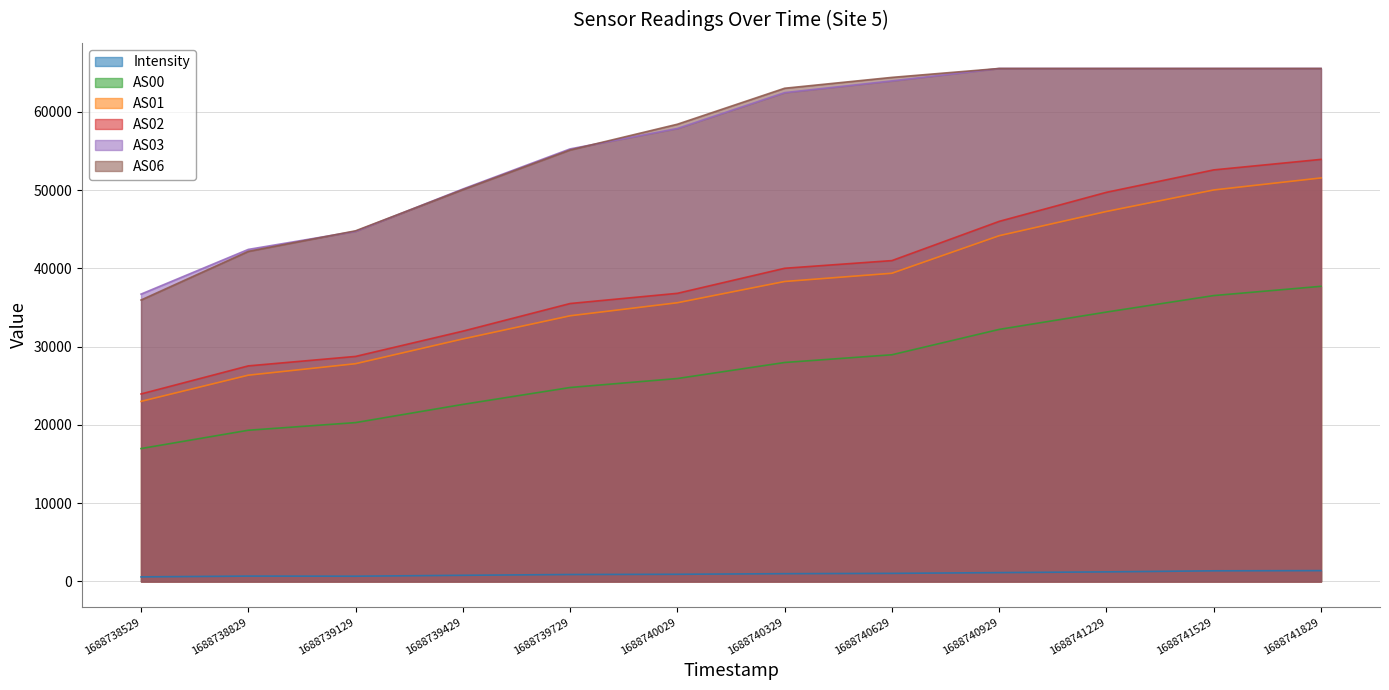

Is it true that Intensity equals 717.0 at 1688740929?

False